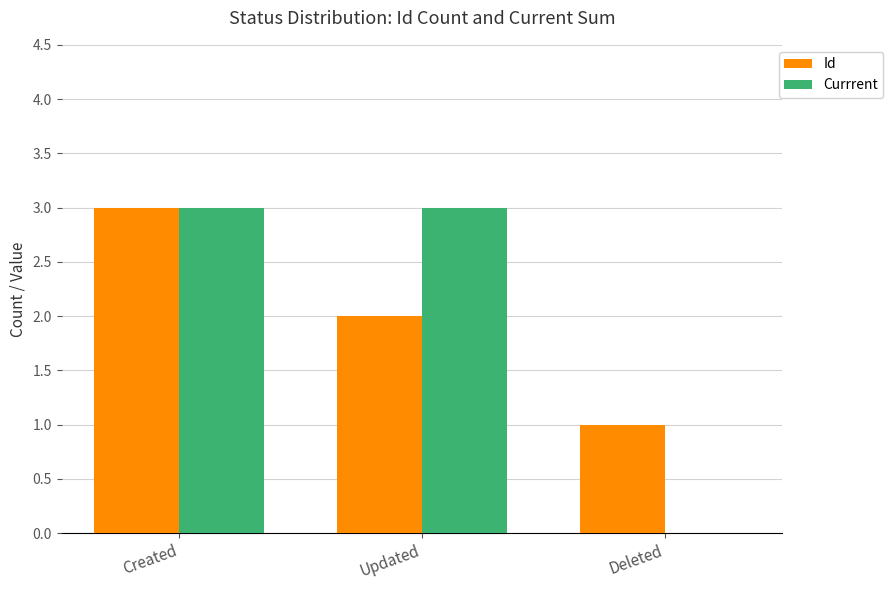

The Currrent series shows 3 at Created. True or false?

True